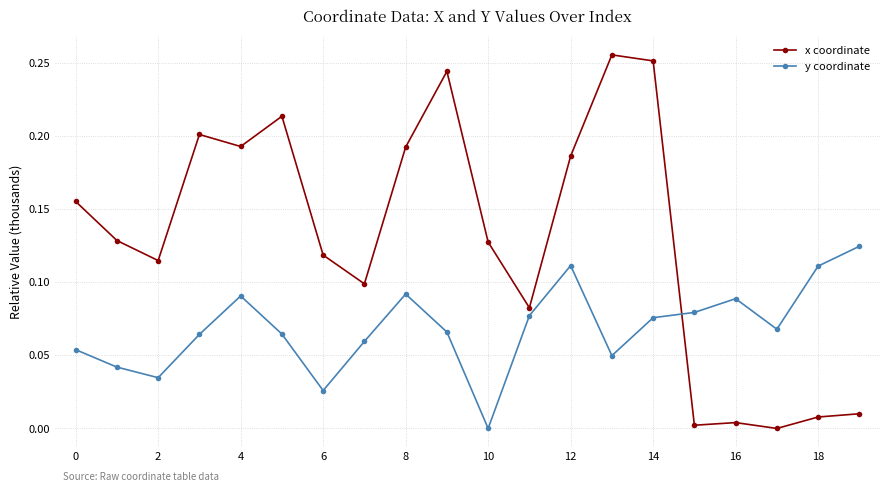

List the series in order of their overall mean, lowest first.

y coordinate, x coordinate